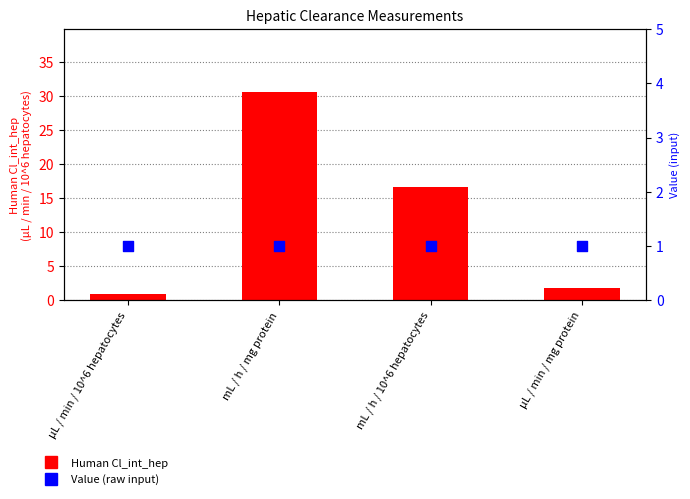

At how many categories does at least one series exceed 17?

1